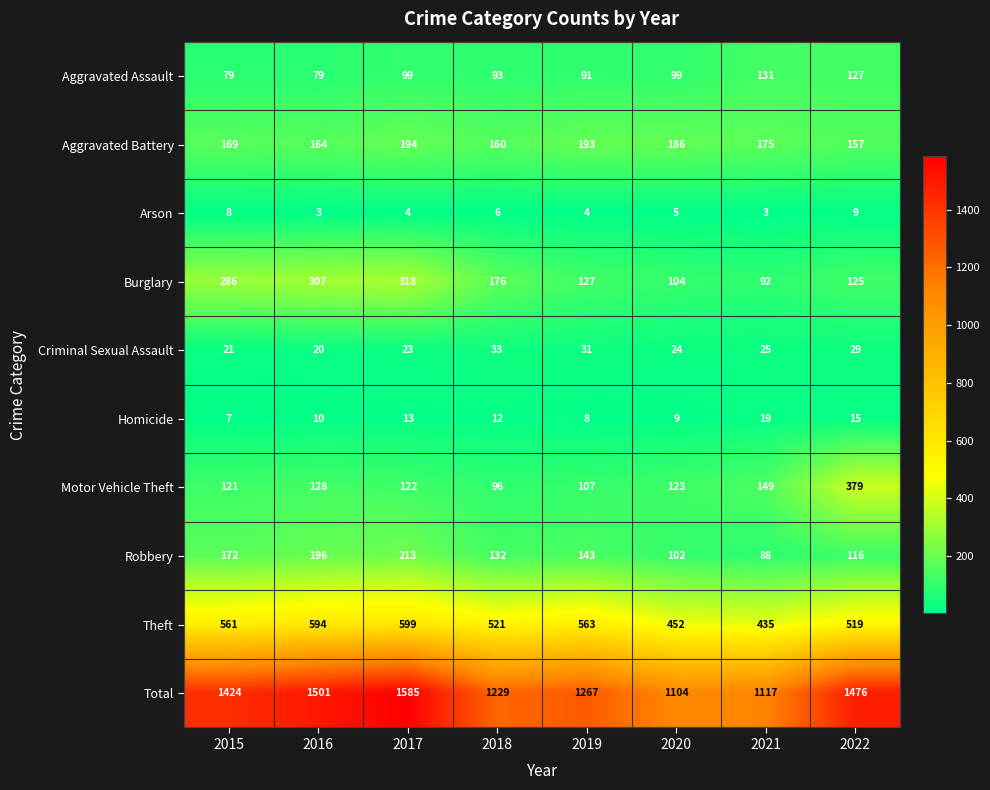

What is the sum of all Motor Vehicle Theft values?

1225